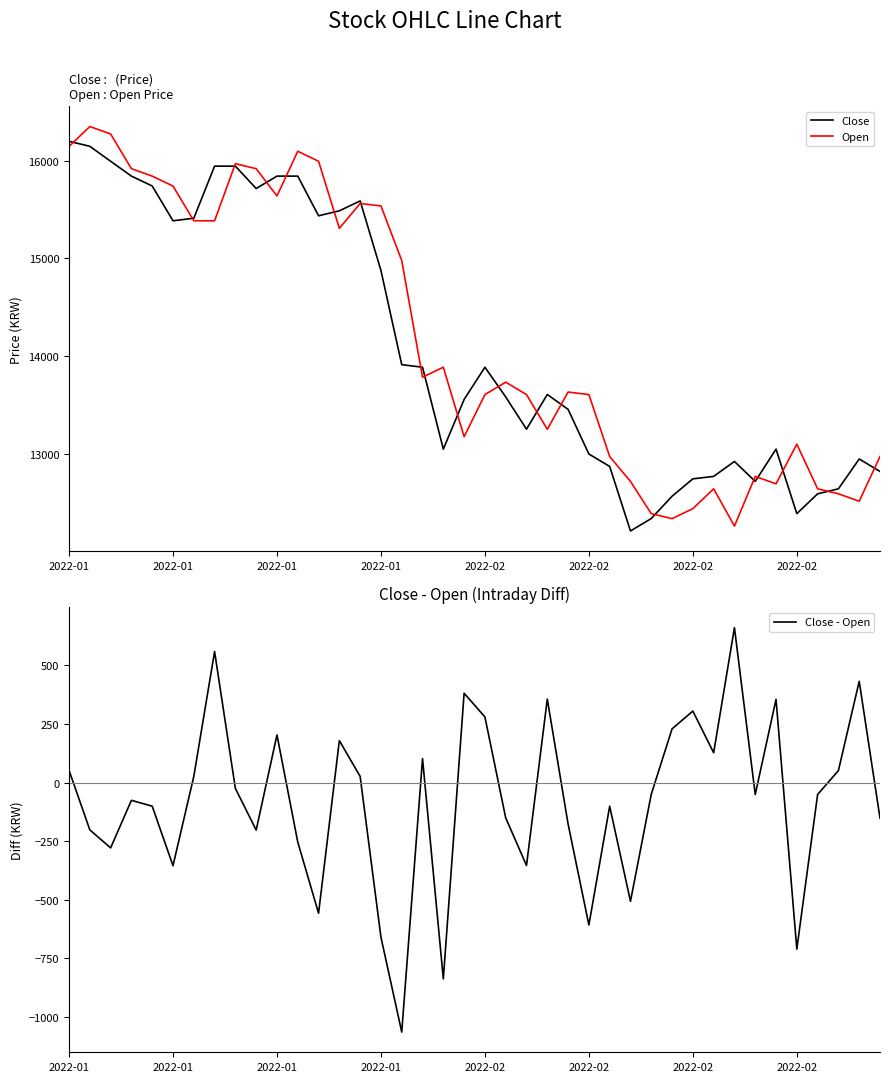

Between 2022-01 and 2022-02, which series saw the biggest shift?

Close